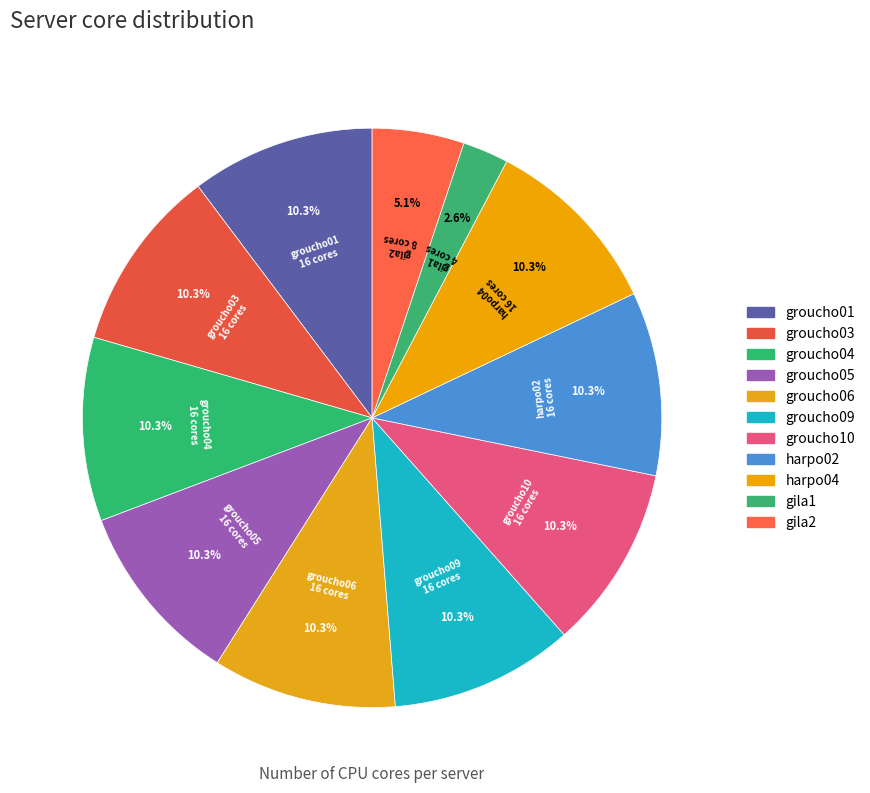

How many slices are in this pie chart?

11